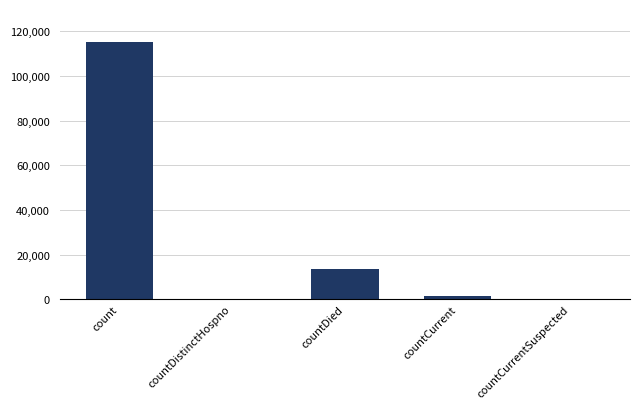

How many distinct data groups are displayed?

1